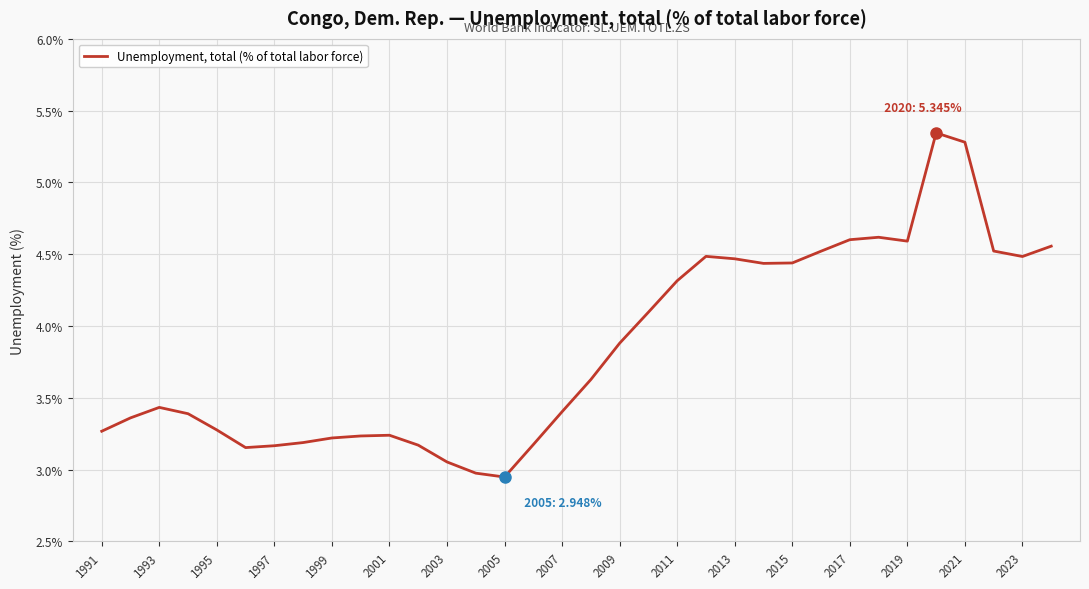

Count the number of categories in the chart.

34